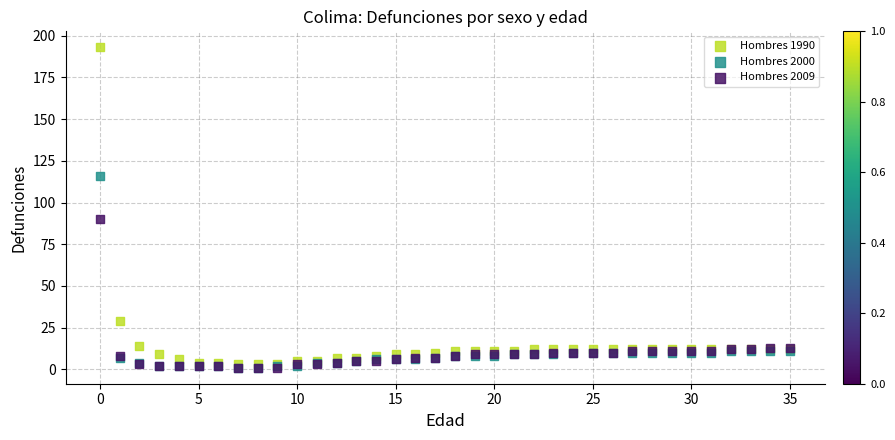

Across all series, what Y value is closest to 97?

90